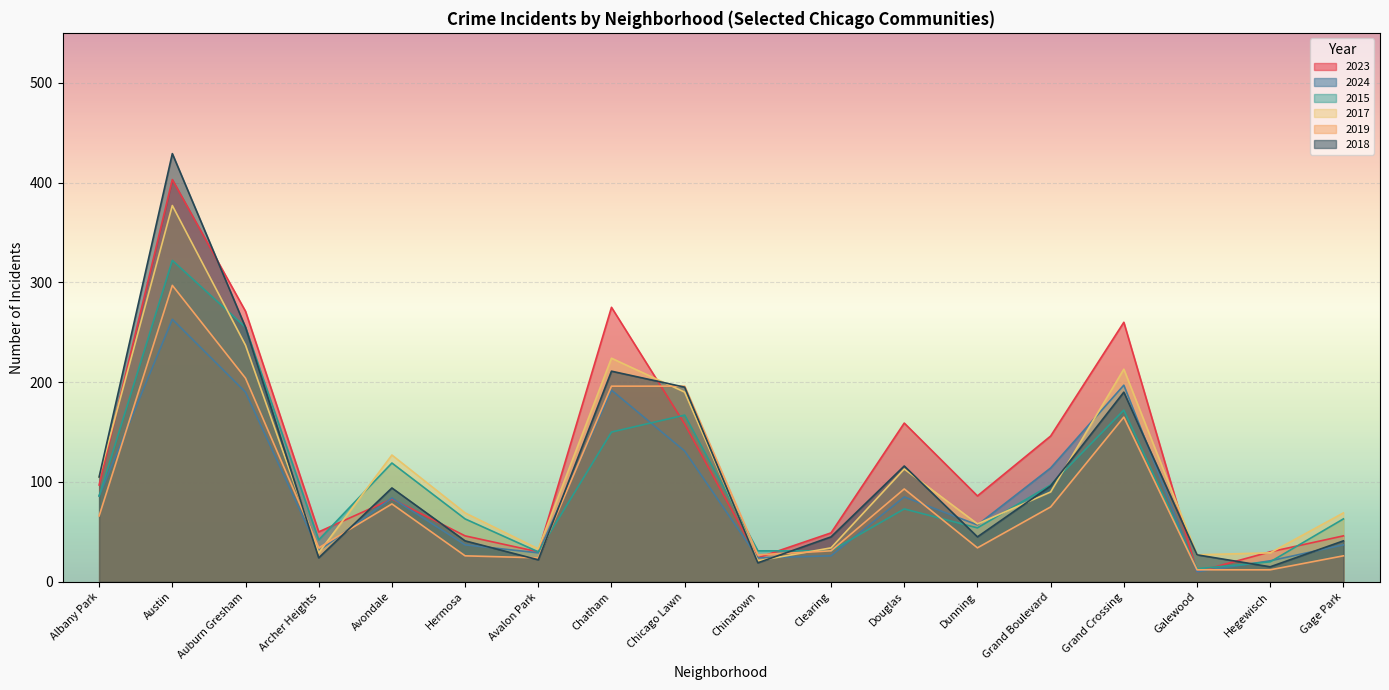

What is the approximate value of 2019 at Hegewisch?

12